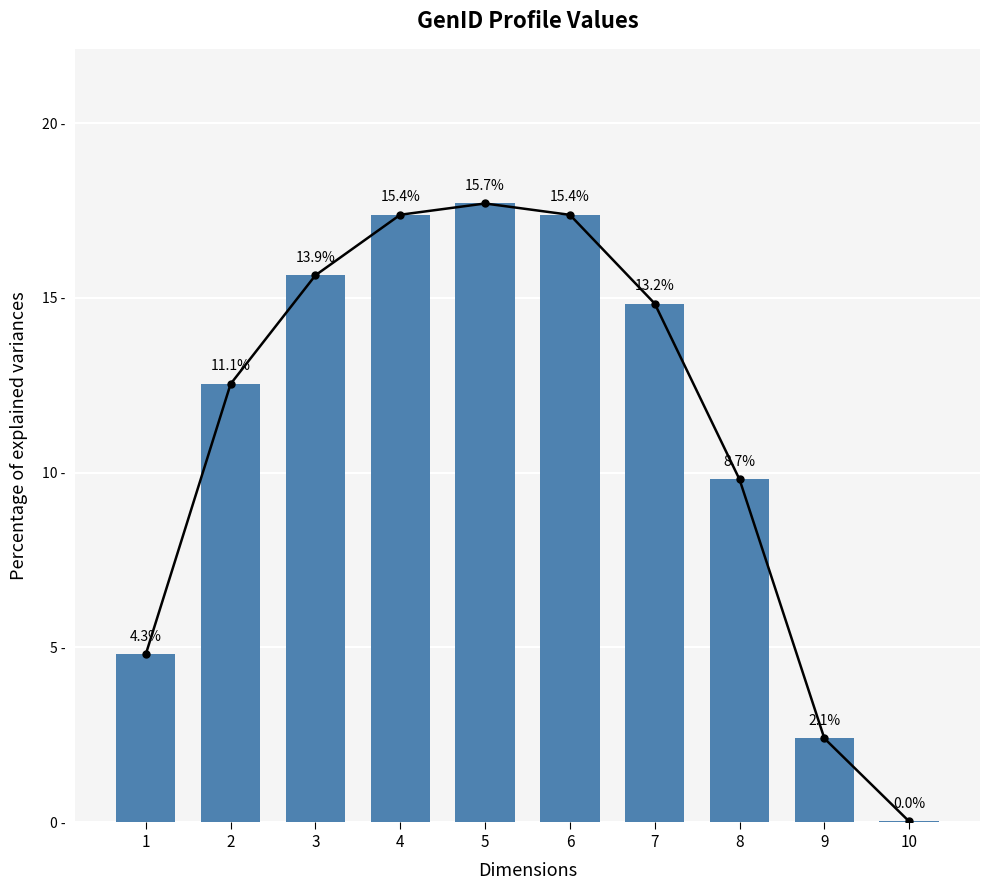

What is the sum of the values at 7 and 1?

19.6